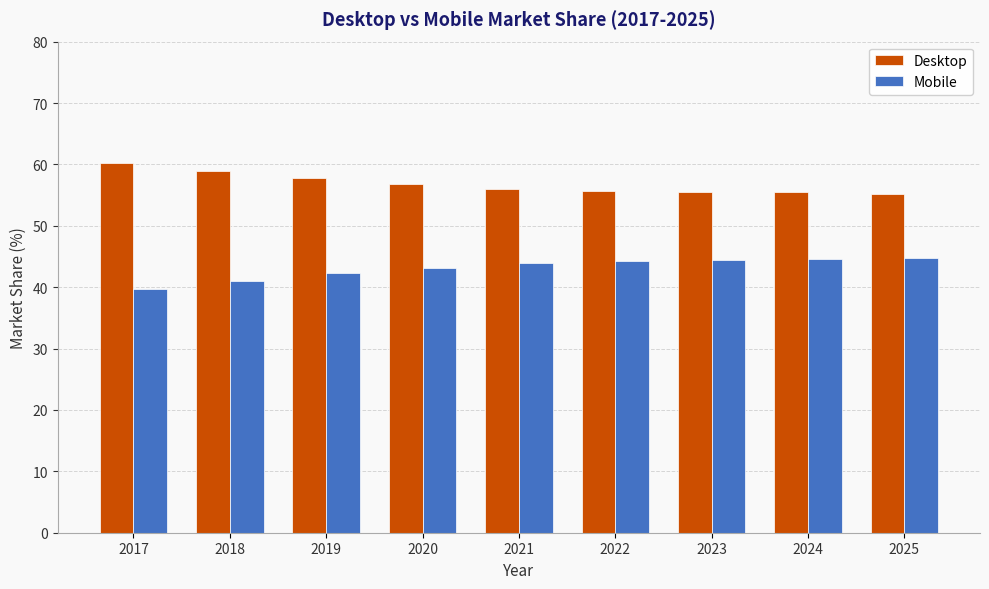

What is the approximate value of Desktop at 2025?

55.2